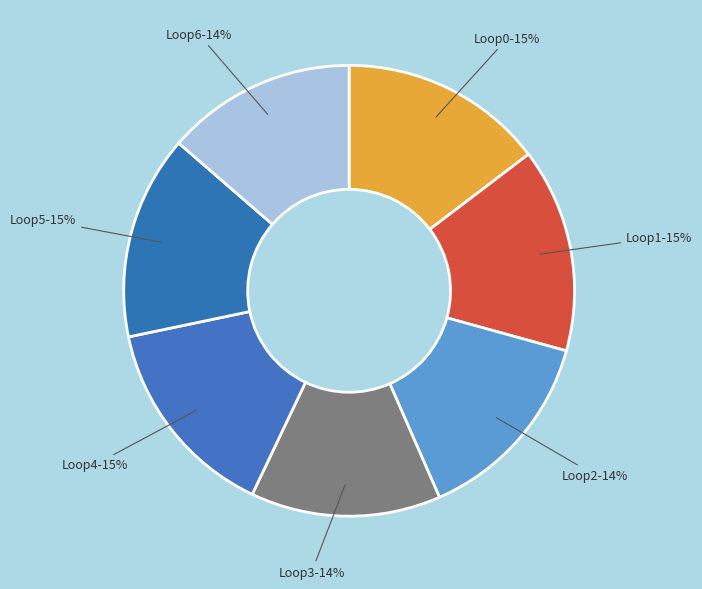

To the nearest percent, what is the average slice percentage?

14%